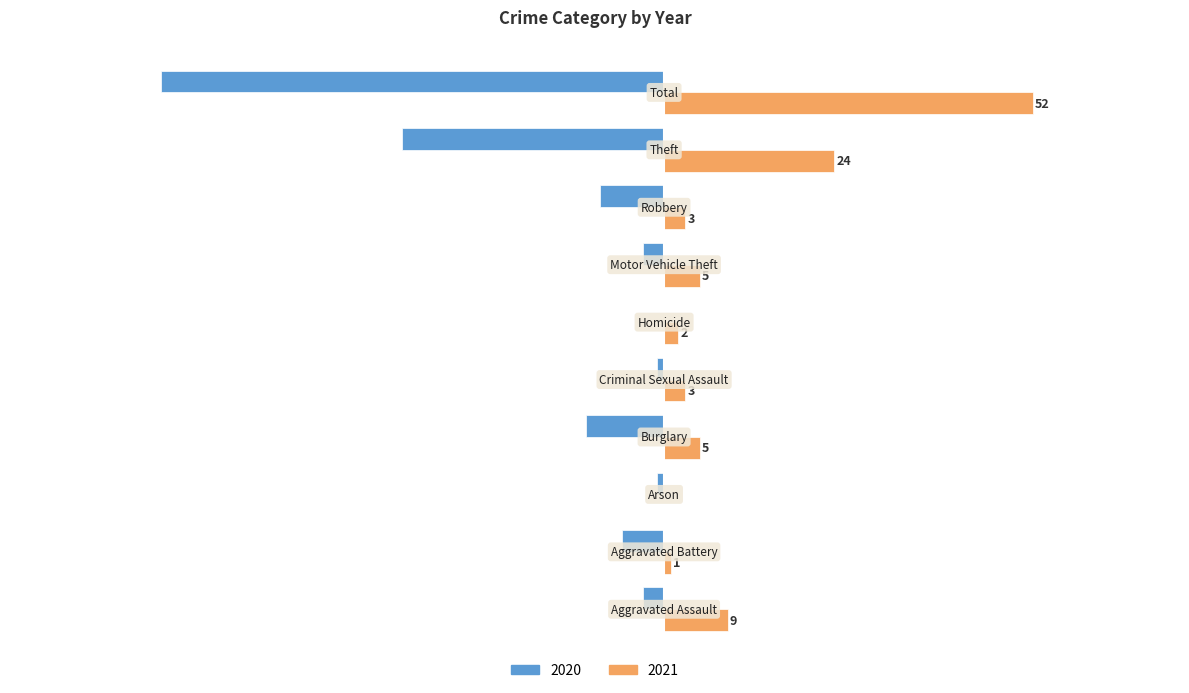

What are all the series names shown in the legend?

2020, 2021